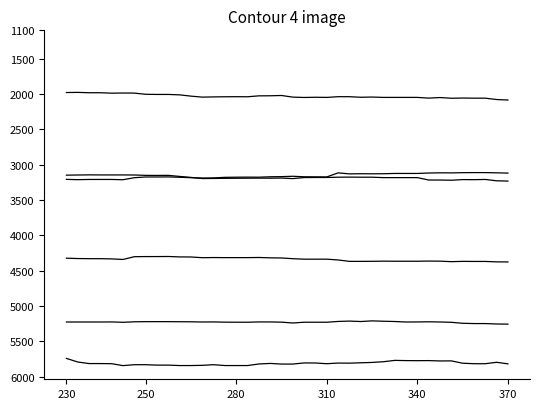

How many lines are shown in the chart?

6